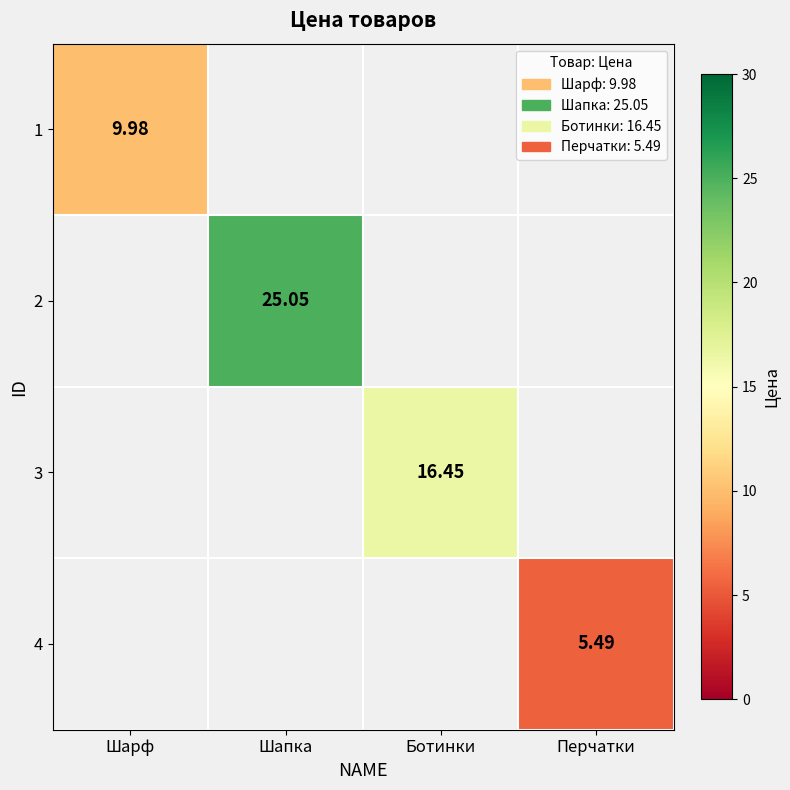

Is the value of 1 at Шарф greater than the value of 3 at Ботинки?

No